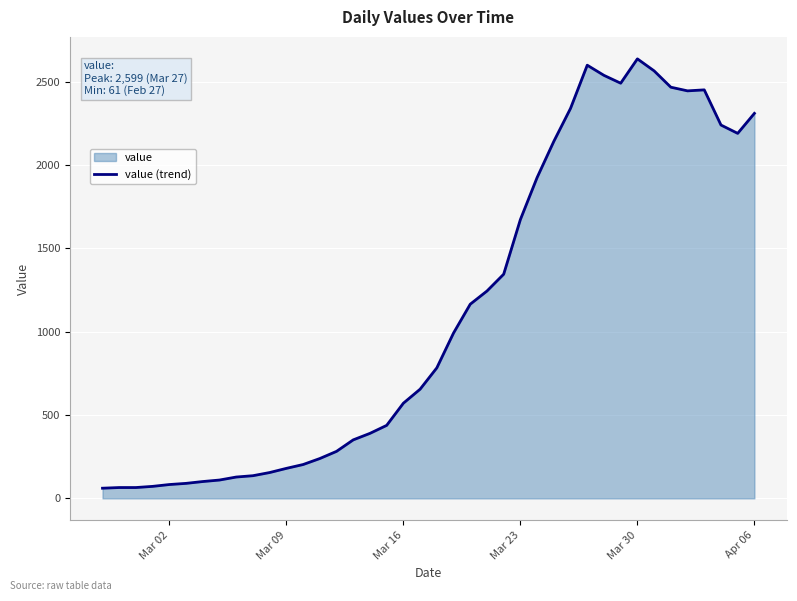

How many points are lower than both their immediate neighbors (excluding endpoints)?

3